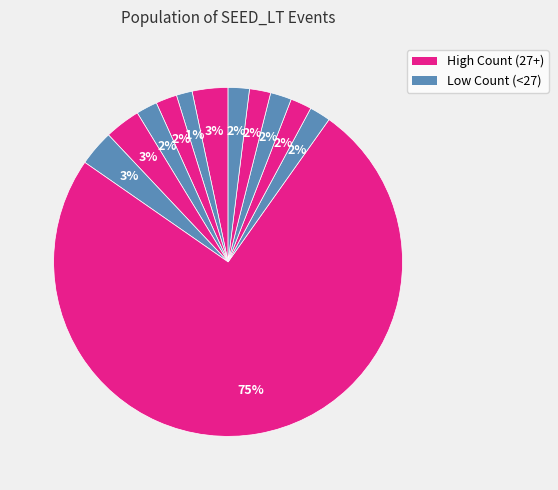

How many slices are in this pie chart?

12